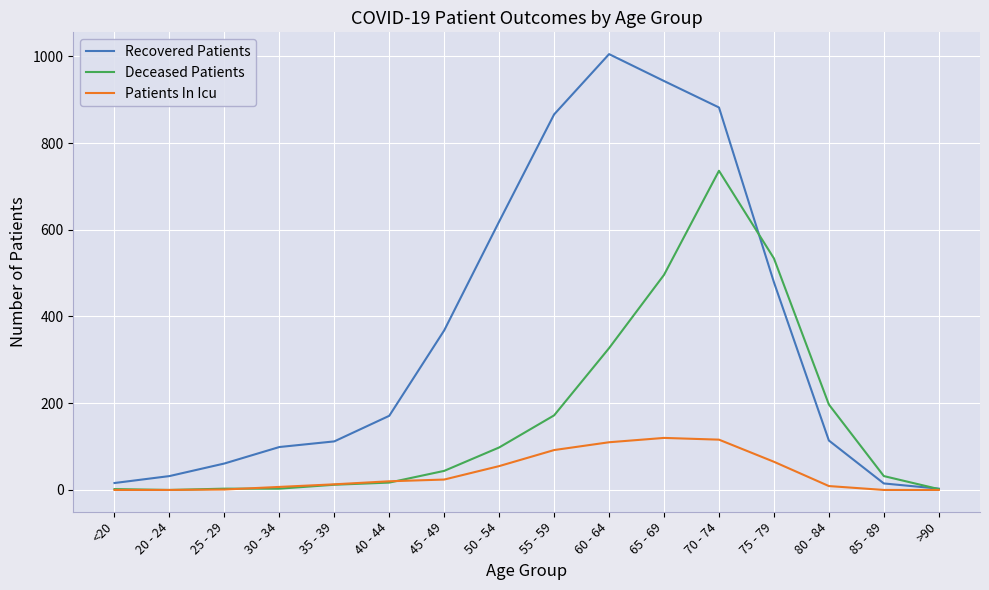

The Deceased Patients series shows 44 at 45 - 49. True or false?

True